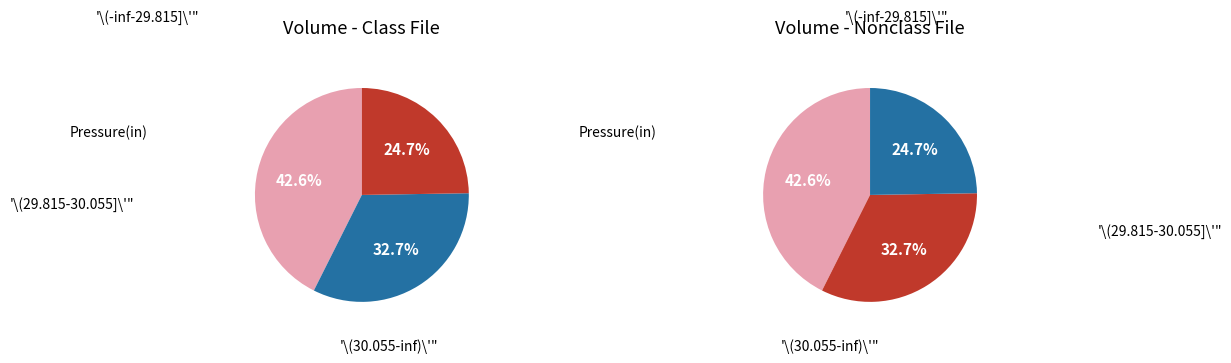

The 2025-02-13 slice represents 10% of the pie. True or false?

False